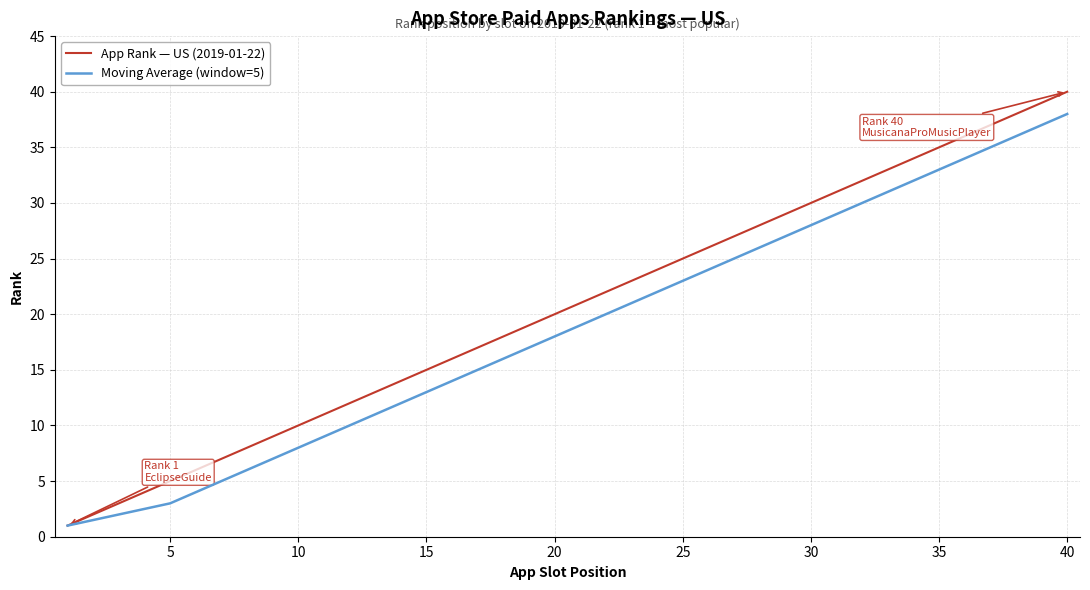

Does the chart have visible grid lines?

Yes